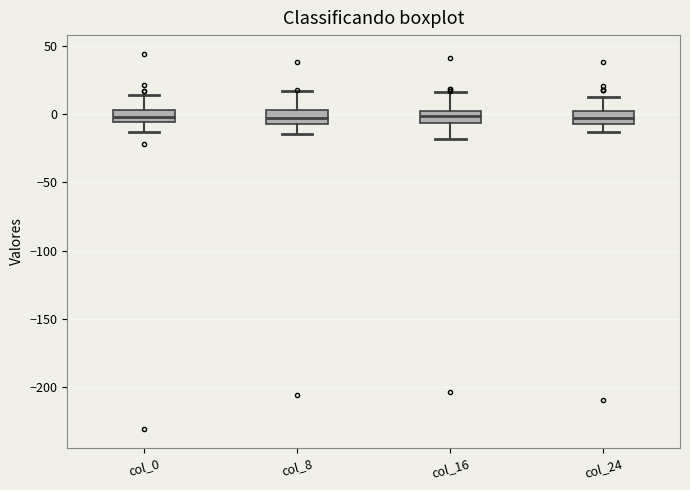

Reading left to right, read every box against the y-axis: the position of its median line, the range the box covers, and the ends of its whiskers. The values are not printed on the chart, so give them approximately, as read against the axis.

col_0: median 0, box -5 to 5, whiskers -15 to 15
col_8: median -5 (inside the box), box -5 to 5, whiskers -15 to 15
col_16: median 0, box -5 to 5, whiskers -20 to 15
col_24: median -5 (inside the box), box -5 to 0, whiskers -15 to 15